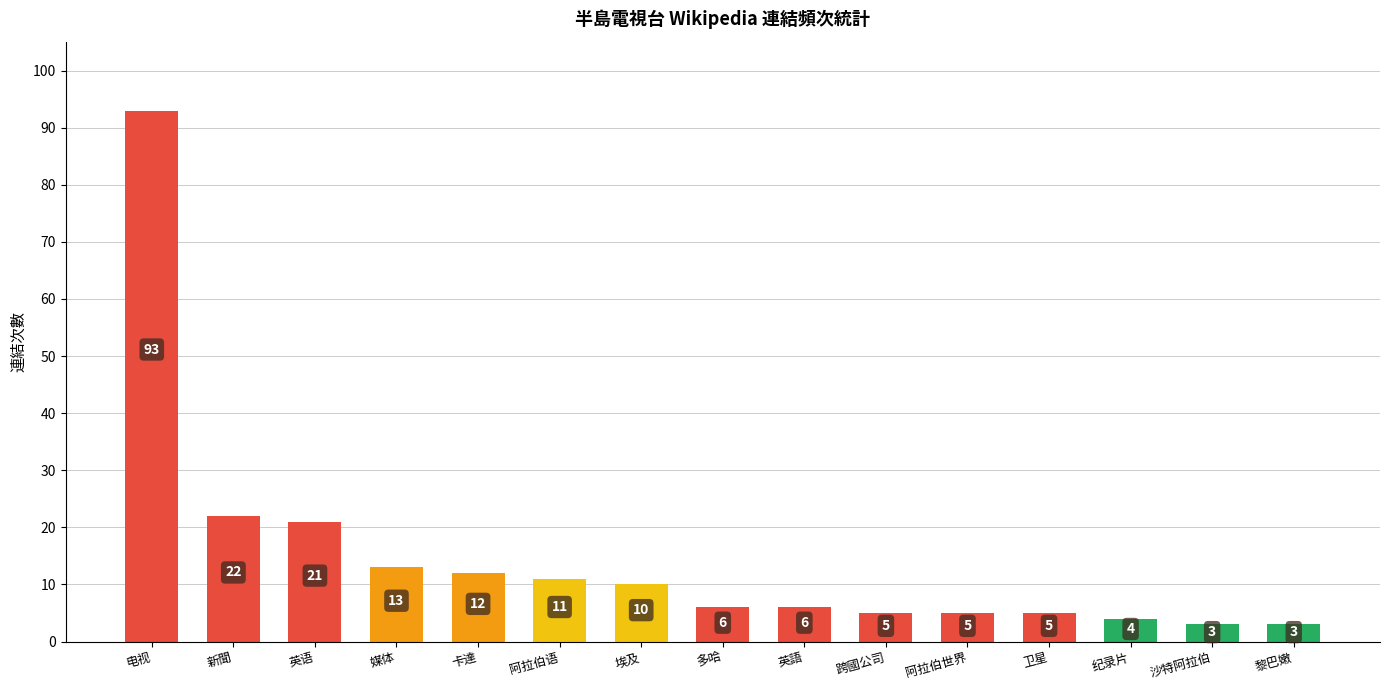

What is the maximum value shown in the chart?

93